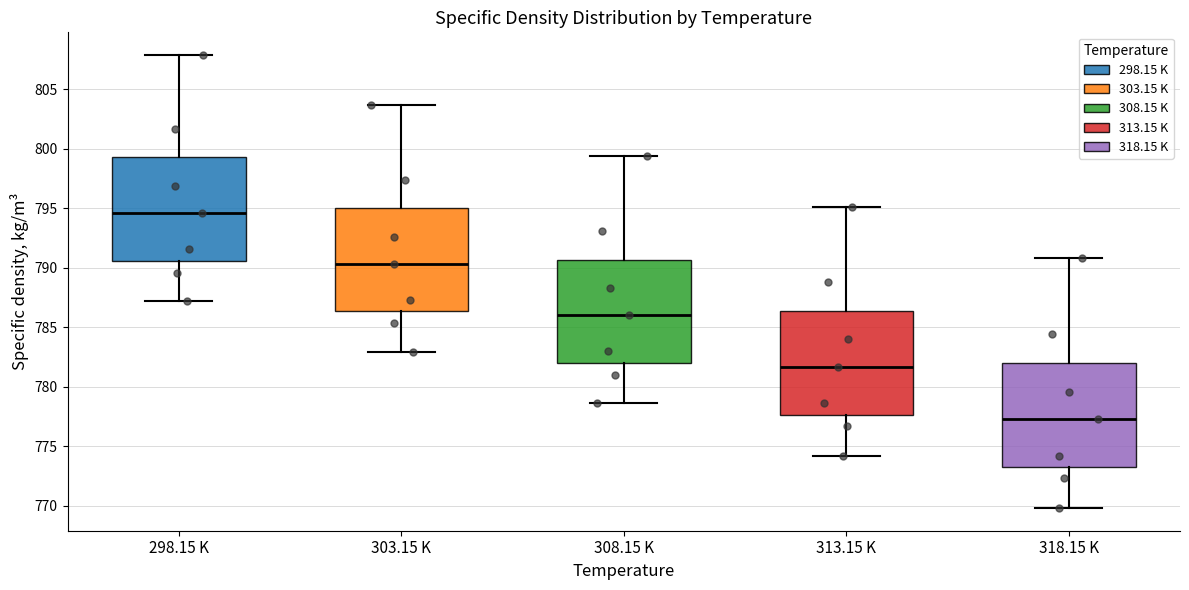

Reading left to right, transcribe this box plot: for each box, give where its median line is, the range the box spans, and where its two whiskers end, as read against the y-axis. The values are not printed on the chart, so give them approximately, as read against the axis.

298.15 K: median 794.5, box 790.5 to 799.5, whiskers 787.0 to 808.0
303.15 K: median 790.5, box 786.5 to 795.0, whiskers 783.0 to 803.5
308.15 K: median 786.0, box 782.0 to 790.5, whiskers 778.5 to 799.5
313.15 K: median 781.5, box 777.5 to 786.5, whiskers 774.0 to 795.0
318.15 K: median 777.5, box 773.5 to 782.0, whiskers 770.0 to 791.0